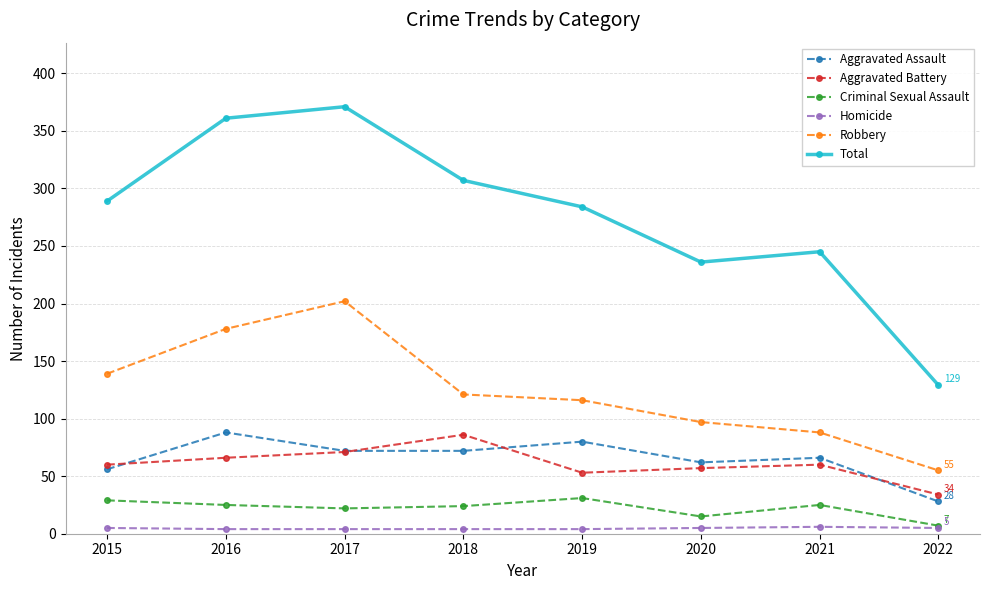

What is the spread (max minus min) of values at 2018?

303